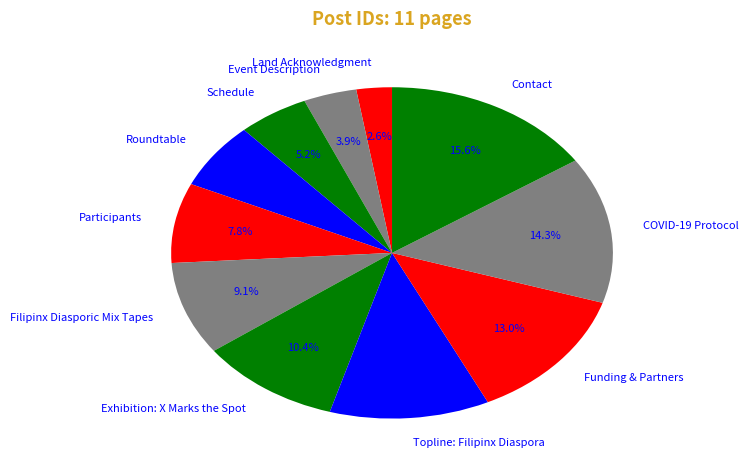

How many segments does this pie chart have?

11